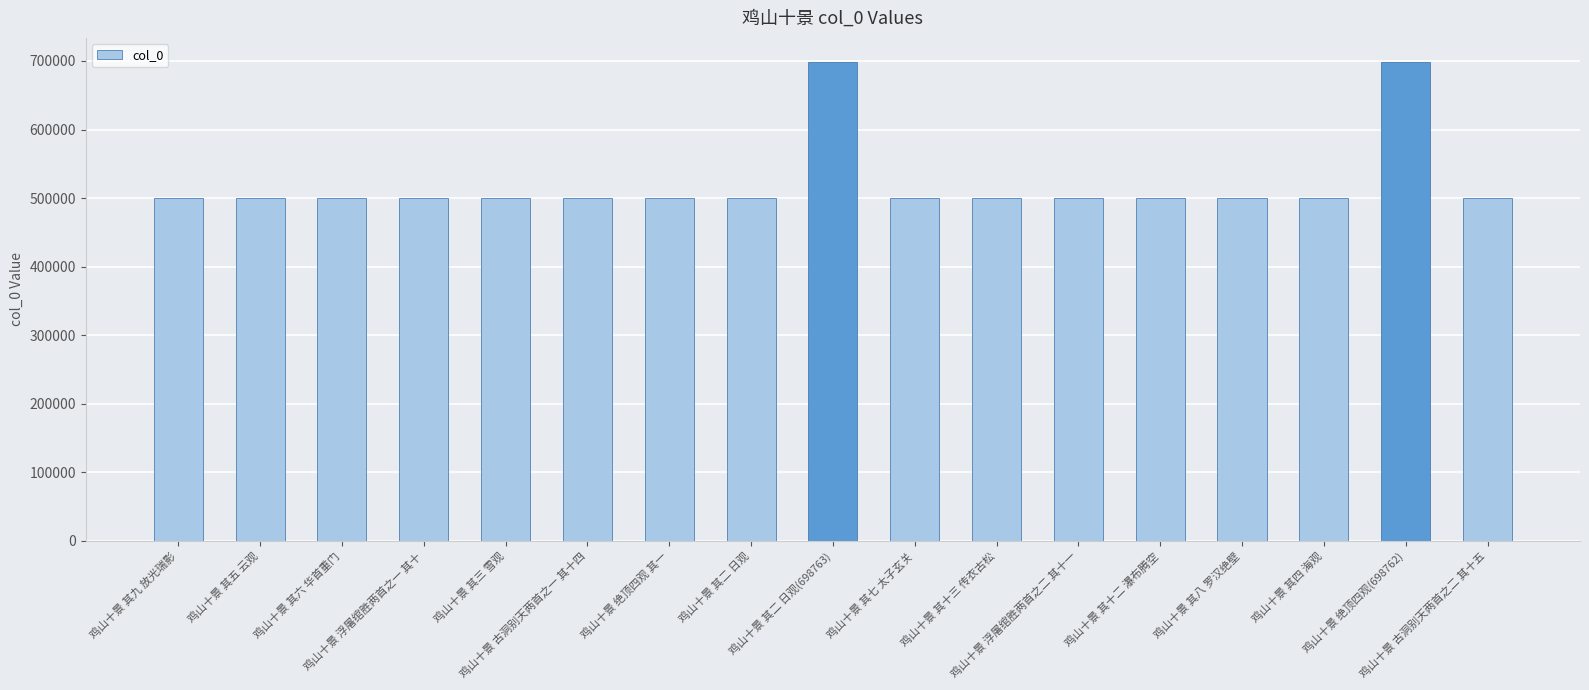

What is the difference between the maximum and minimum values?

198426